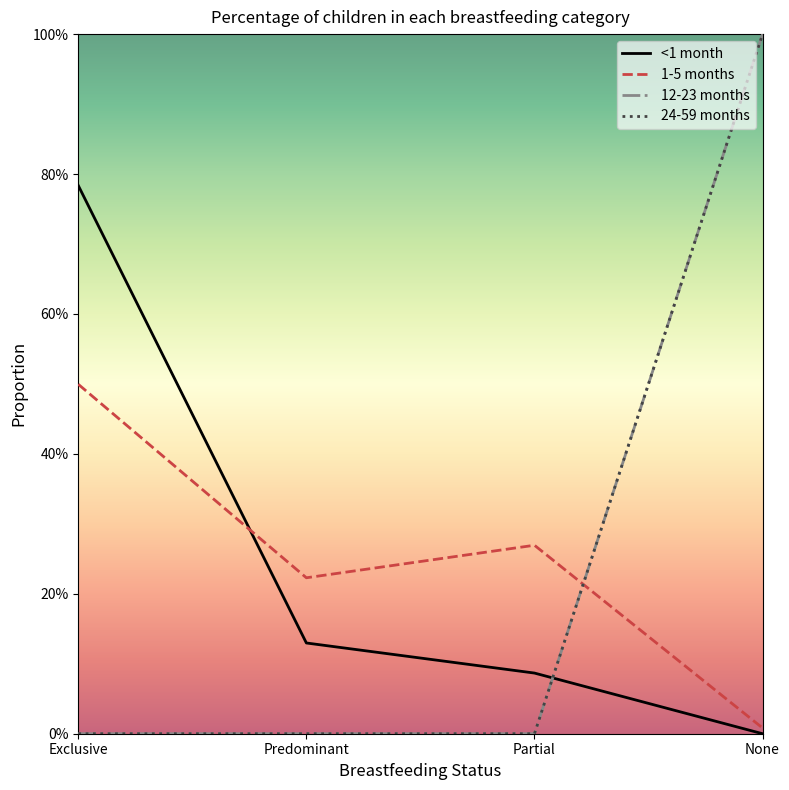

At which label is <1 month closest to 0?

None